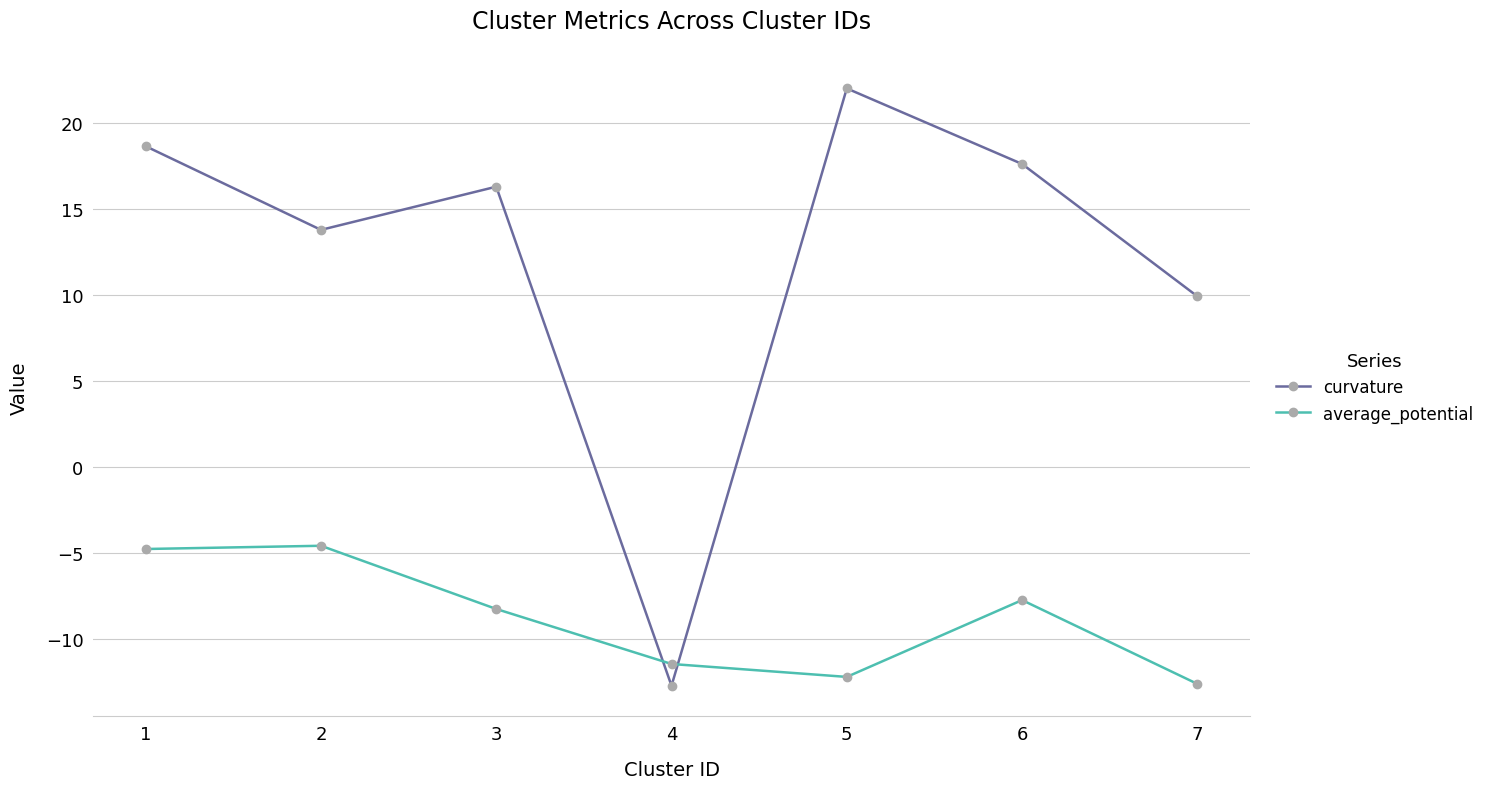

How many data points in curvature are less than 16?

3